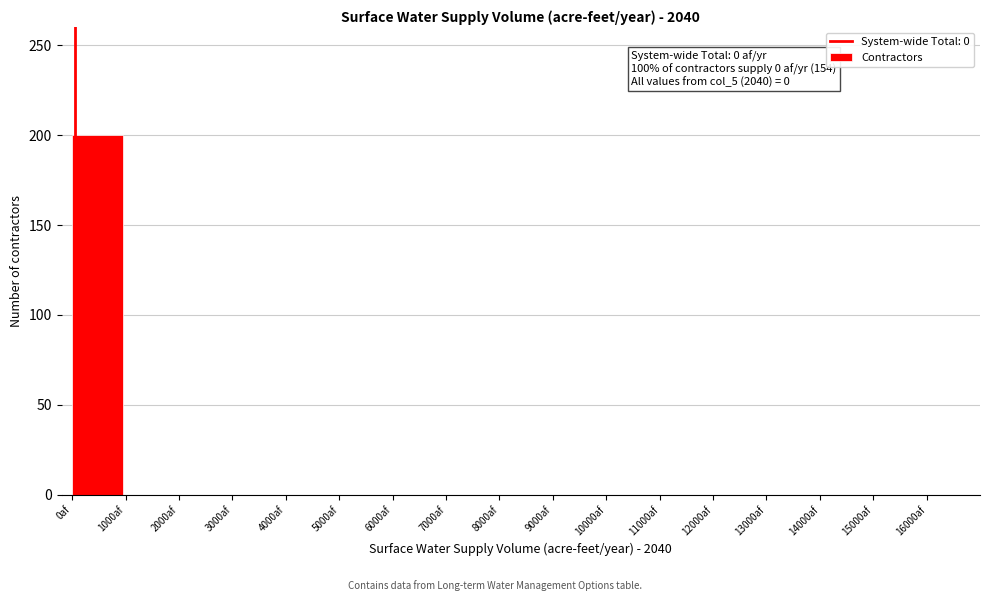

Which range on the x-axis has the tallest bar?

0 to 1000